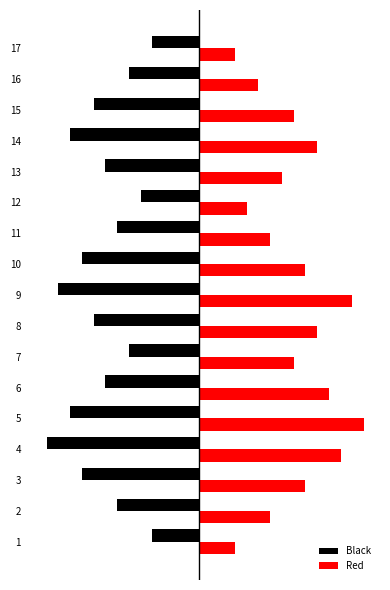

What is the total value across all series at 11?

-1